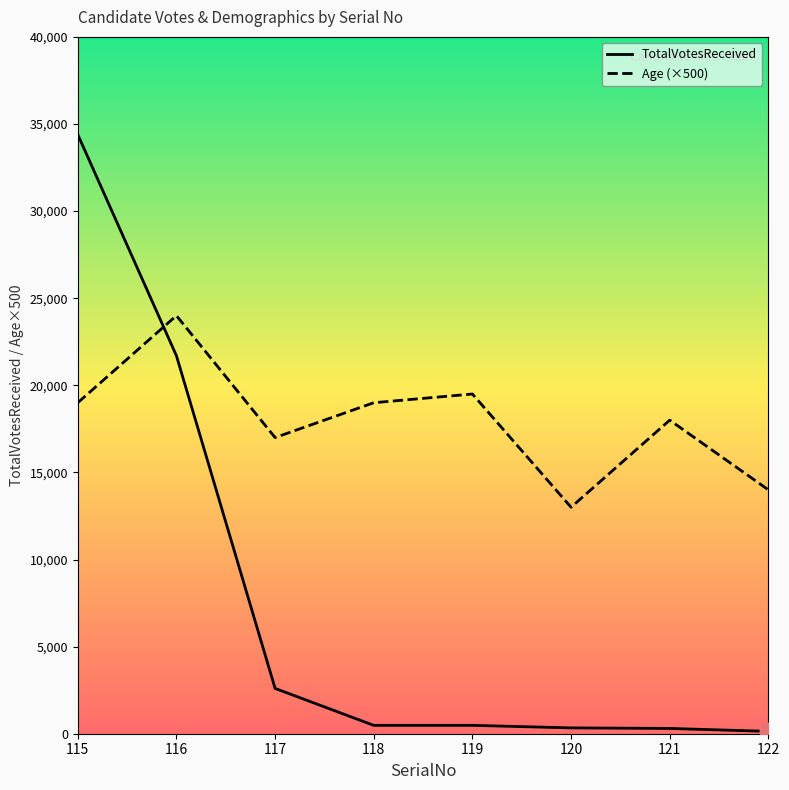

In Age, how many points are lower than both neighbors (excluding endpoints)?

2